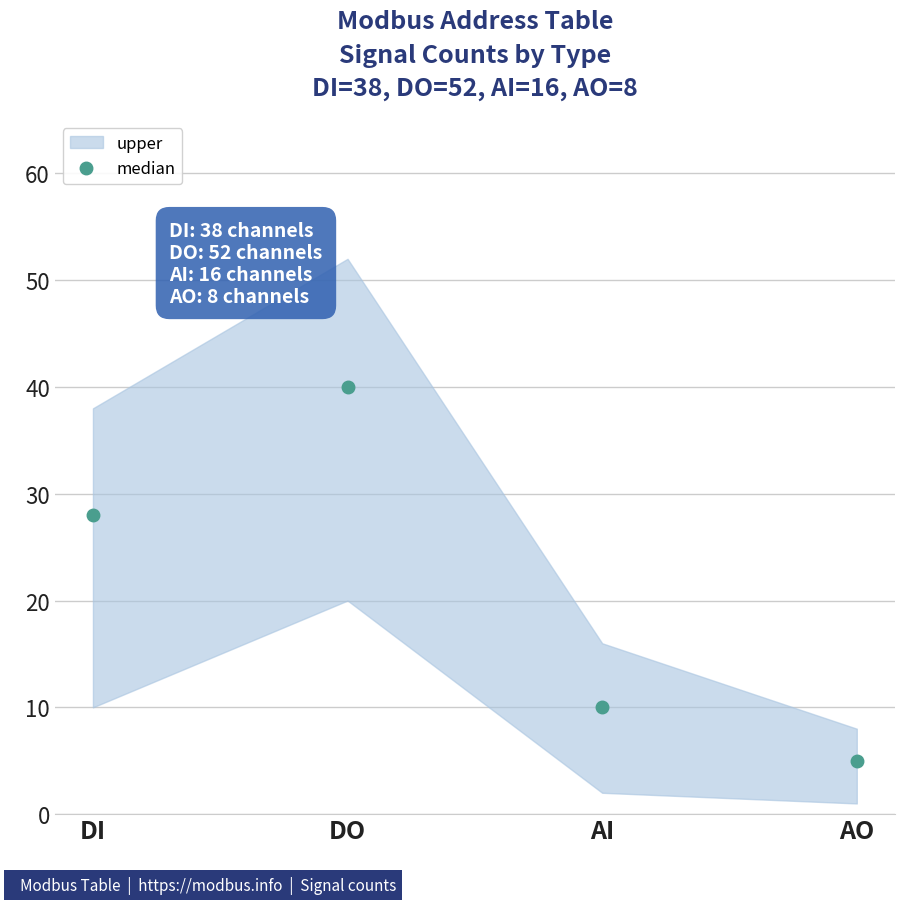

Is it true that the value at DI is 43?

False